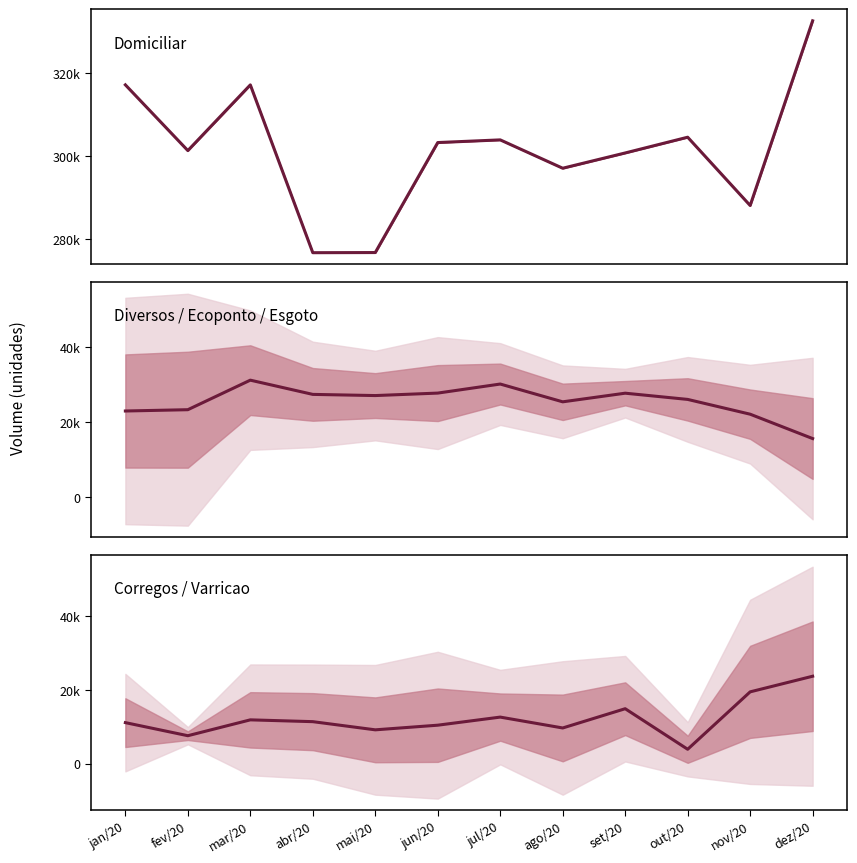

Which series has the widest spread of values?

Domiciliar